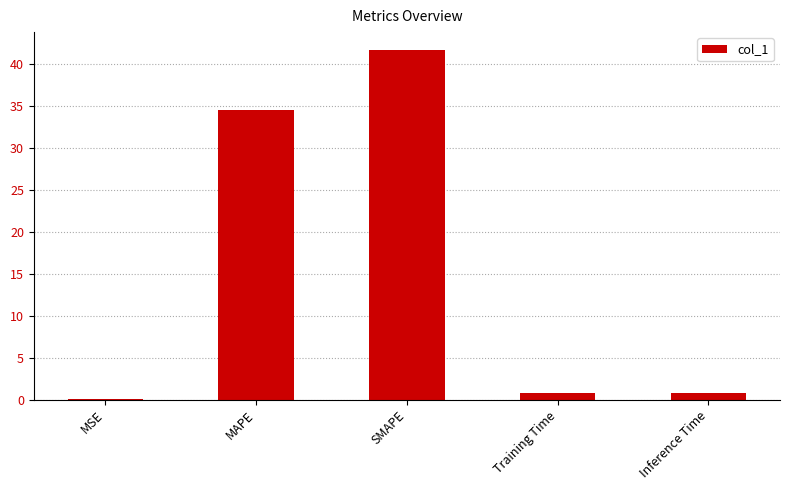

What is the greatest value displayed?

41.7